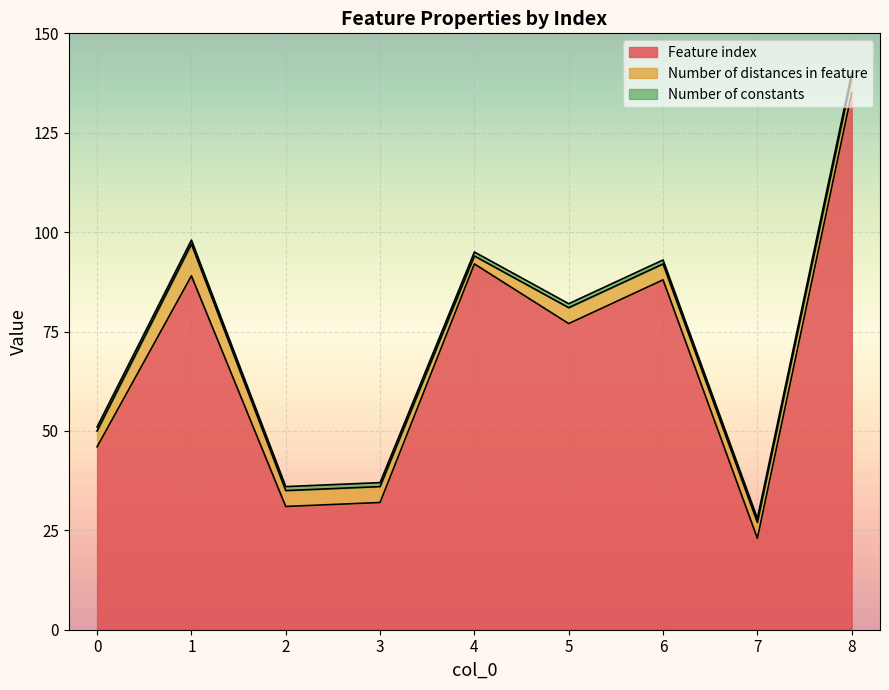

At which label does Number of distances in feature reach its minimum?

4